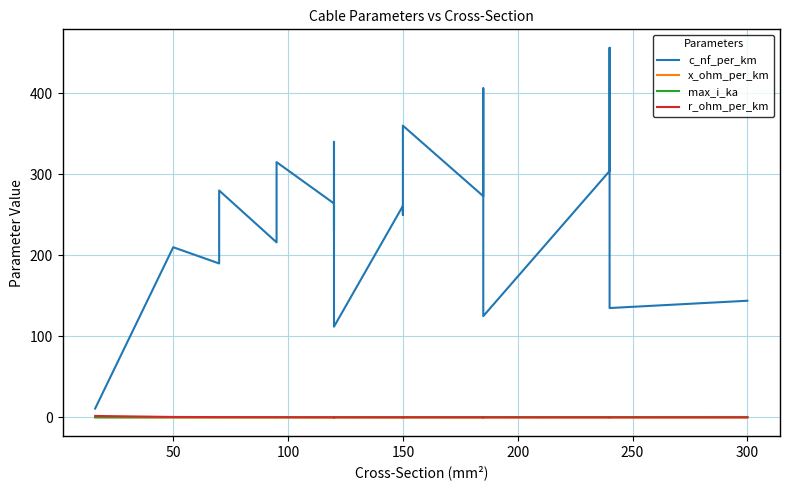

What are all the series names shown in the legend?

c_nf_per_km, x_ohm_per_km, max_i_ka, r_ohm_per_km